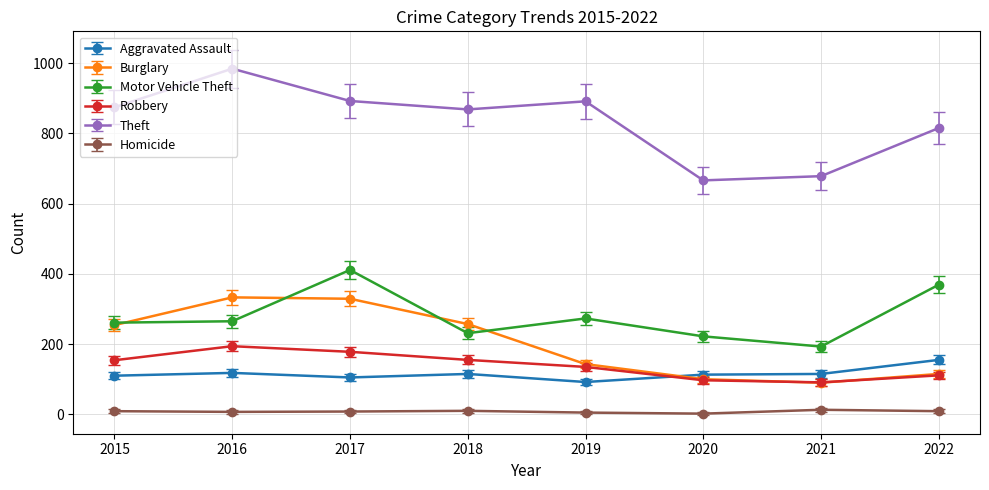

True or false: Aggravated Assault and Theft intersect in this chart.

False